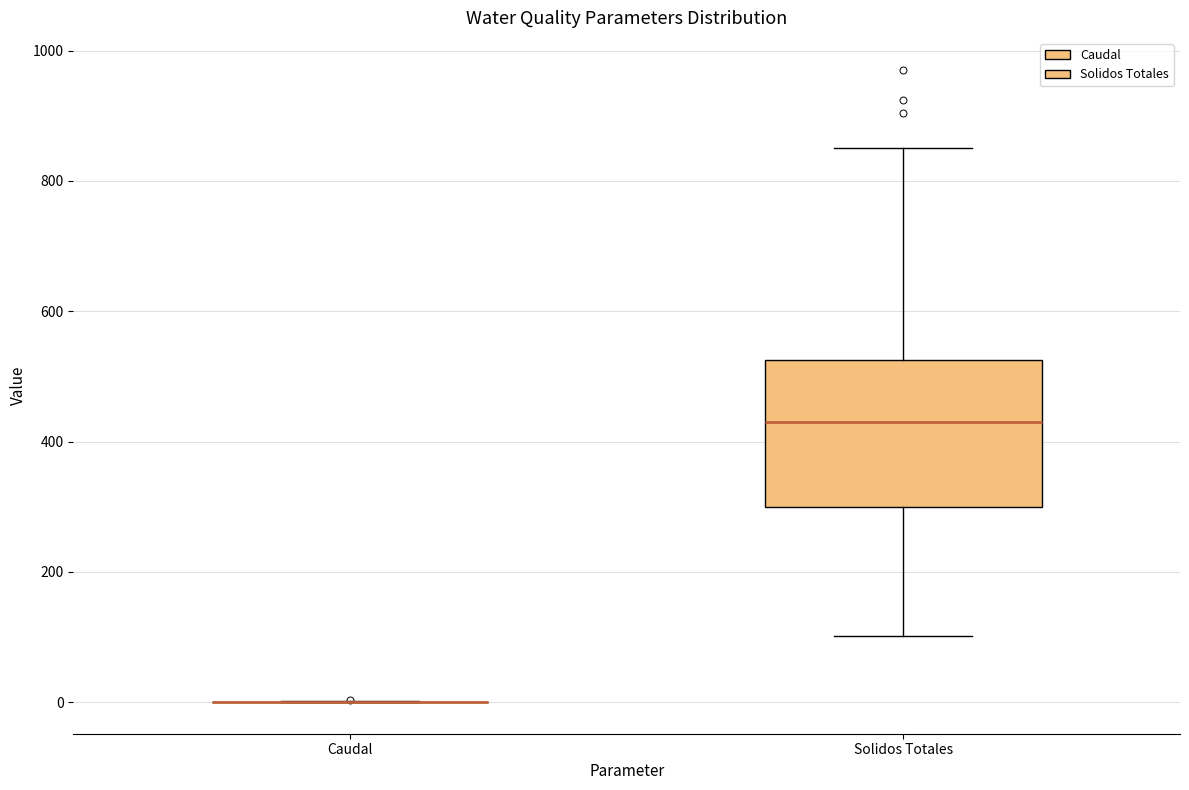

Where does the upper whisker of the box for Solidos Totales end on the y-axis? The values are not printed on the chart, so give them approximately, as read against the axis.

860